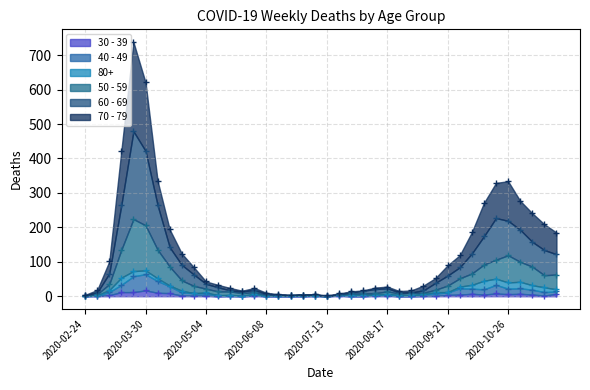

Is it true that 60 - 69 equals 18 at 2020-08-24?

False